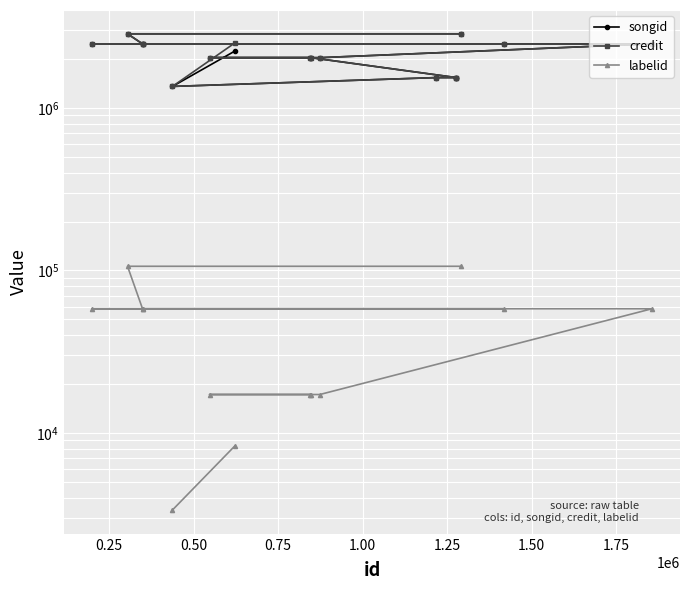

How many distinct data groups are displayed?

3